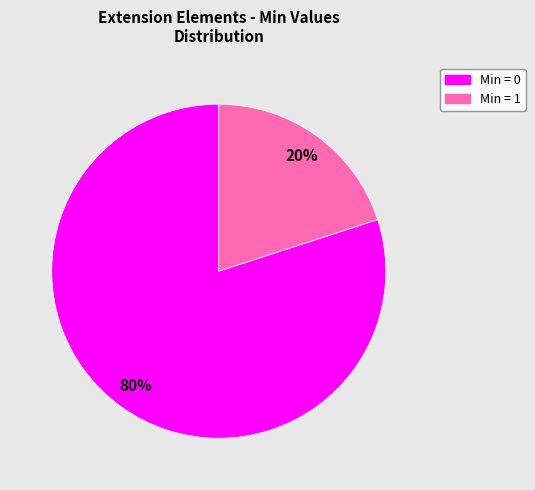

To the nearest percent, what is the difference between the largest and smallest slice percentages?

60%